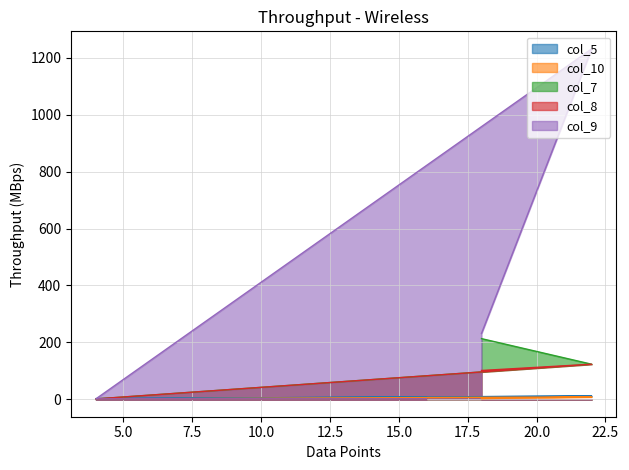

How many lines are shown in the chart?

5